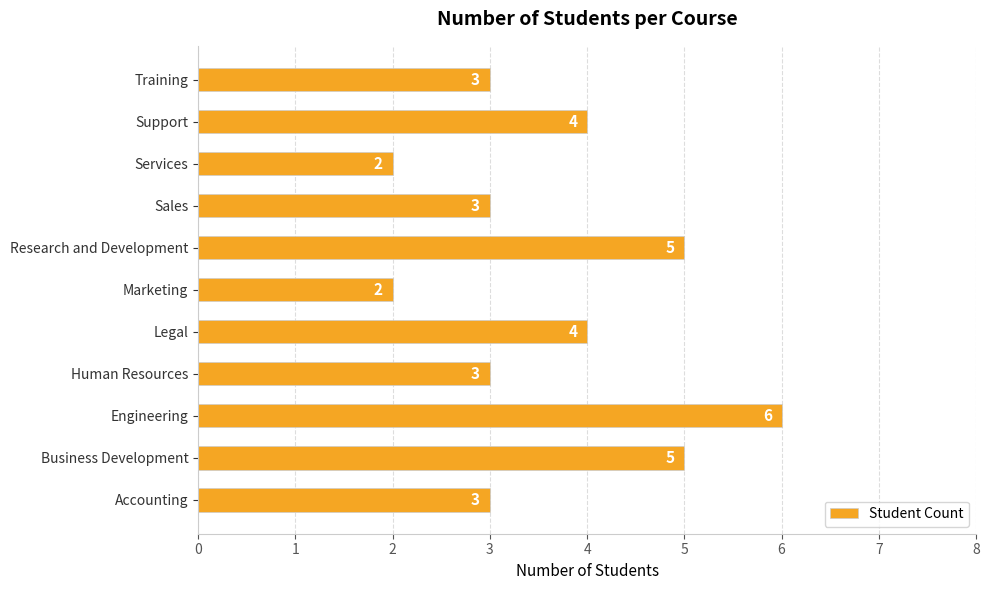

Reading bottom to top, extract all data points from this chart.

Accounting=3	Business Development=5	Engineering=6	Human Resources=3	Legal=4	Marketing=2	Research and Development=5	Sales=3	Services=2	Support=4	Training=3